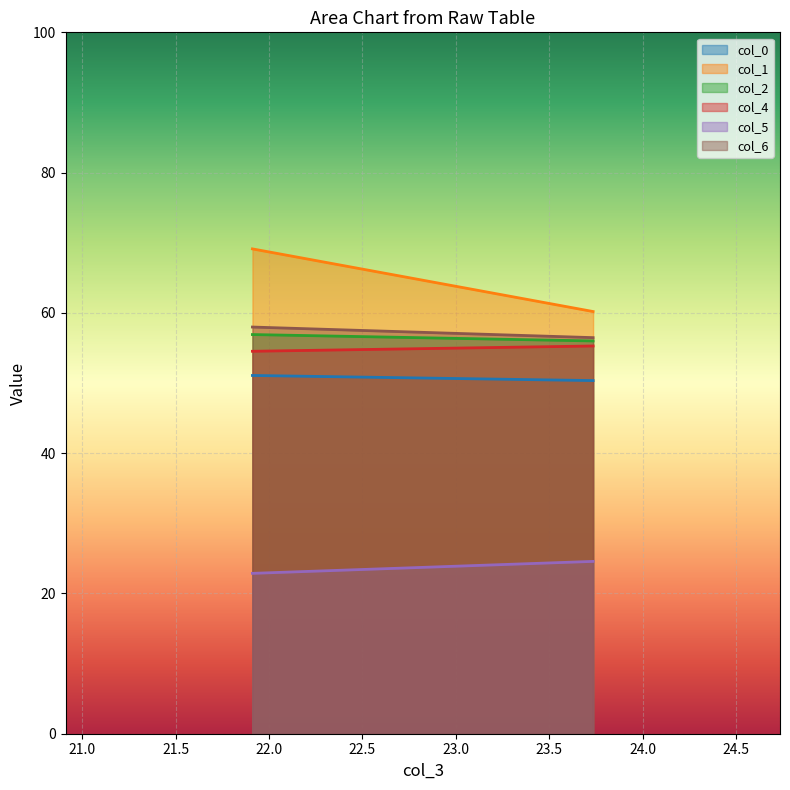

What is the greatest value displayed?

69.1